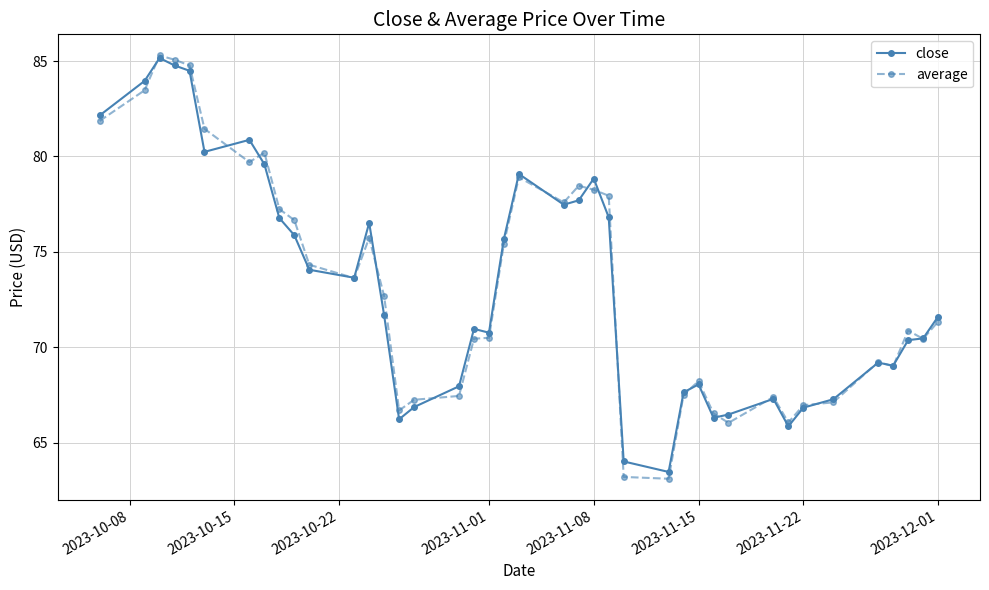

Is this an area chart (filled region under the line)?

No